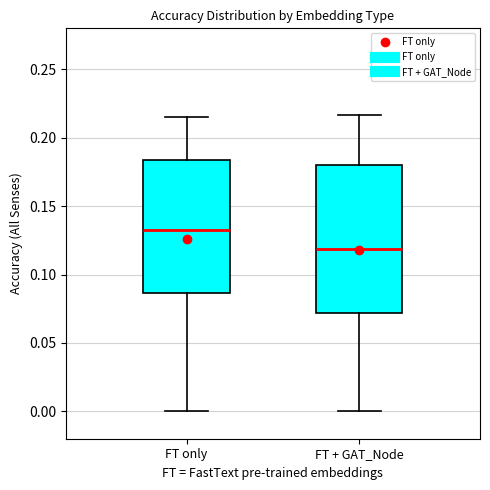

Reading left to right, read every box against the y-axis: the position of its median line, the range the box covers, and the ends of its whiskers. The values are not printed on the chart, so give them approximately, as read against the axis.

FT only: median 0.135, box 0.085 to 0.185, whiskers 0.000 to 0.215
FT + GAT_Node: median 0.120, box 0.070 to 0.180, whiskers 0.000 to 0.215